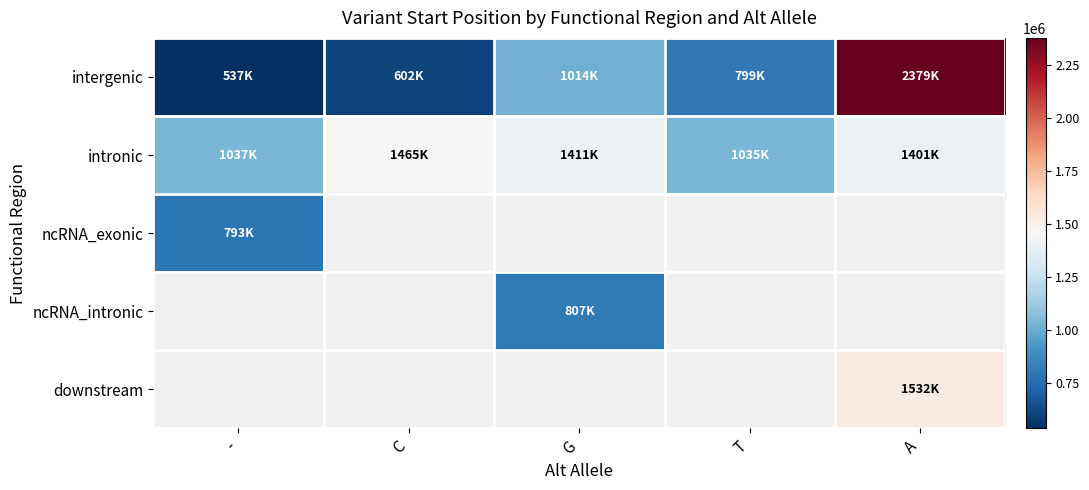

Count the number of data series in this chart.

5